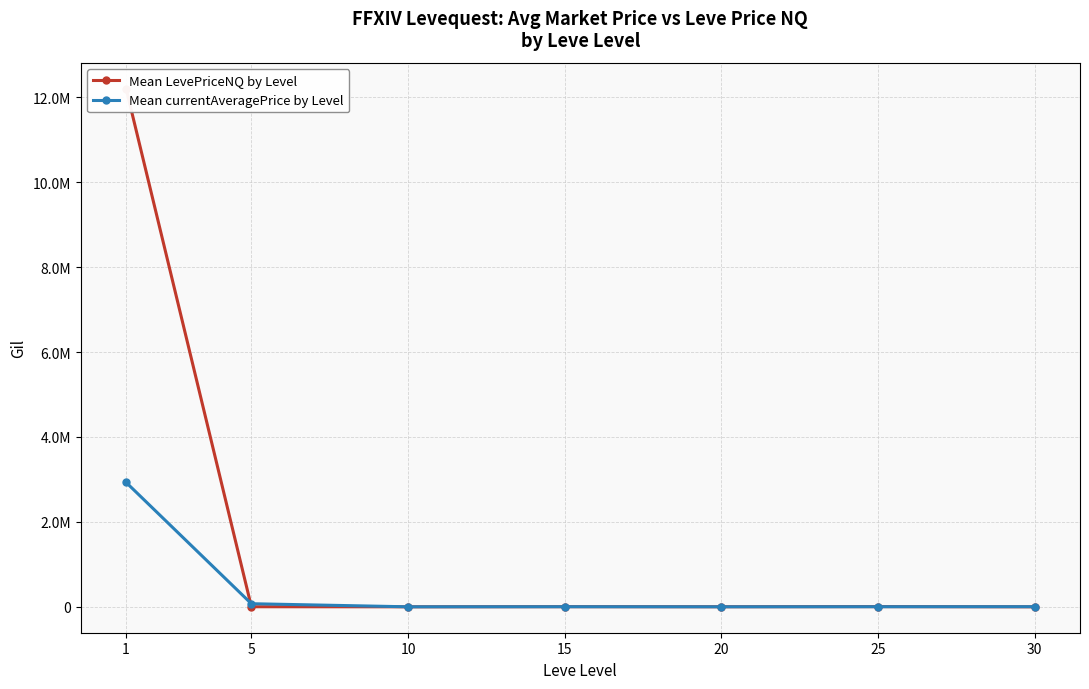

Is it true that Mean currentAveragePrice by Level equals 4607.8 at 15?

False